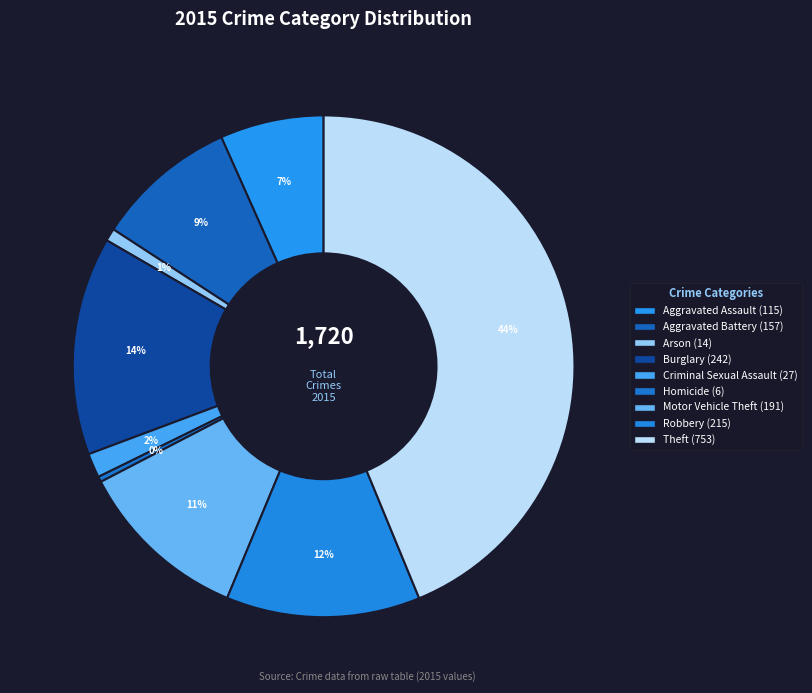

Does Robbery represent more than half of the total?

No